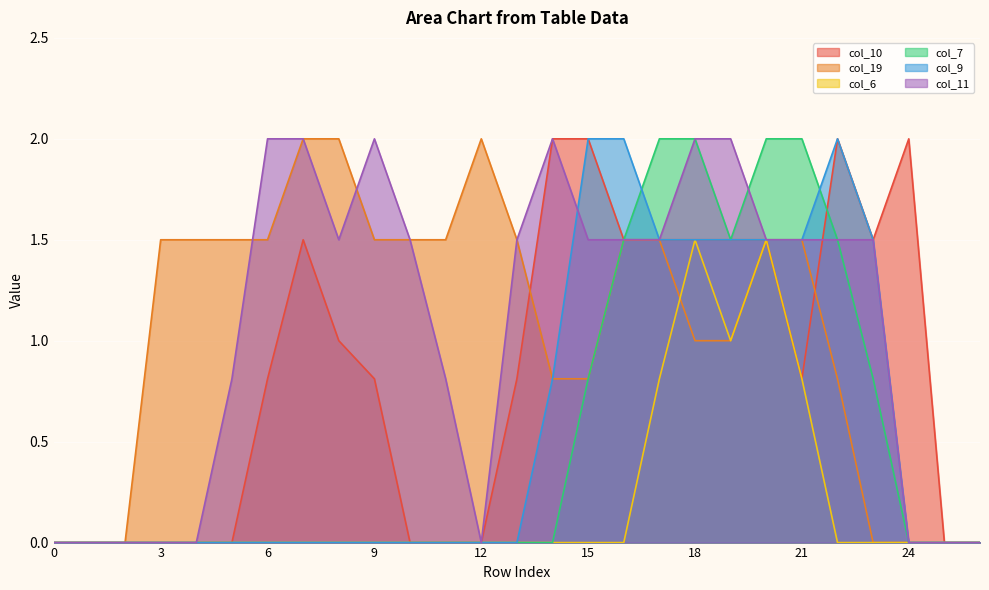

Reading left to right, list all the values displayed in this chart.

col_10: 0.0	0.0	0.0	0.0	0.0	0.0	0.8	1.5	1.0	0.8	0.0	0.0	0.0	0.8	2.0	2.0	1.5	1.5	1.5	1.5	1.5	0.8	2.0	1.5	2.0	0.0	0.0
col_19: 0.0	0.0	0.0	1.5	1.5	1.5	1.5	2.0	2.0	1.5	1.5	1.5	2.0	1.5	0.8	0.8	1.5	1.5	1.0	1.0	1.5	1.5	0.8	0.0	0.0	0.0	0.0
col_6: 0.0	0.0	0.0	0.0	0.0	0.0	0.0	0.0	0.0	0.0	0.0	0.0	0.0	0.0	0.0	0.0	0.0	0.8	1.5	1.0	1.5	0.8	0.0	0.0	0.0	0.0	0.0
col_7: 0.0	0.0	0.0	0.0	0.0	0.0	0.0	0.0	0.0	0.0	0.0	0.0	0.0	0.0	0.0	0.8	1.5	2.0	2.0	1.5	2.0	2.0	1.5	0.8	0.0	0.0	0.0
col_9: 0.0	0.0	0.0	0.0	0.0	0.0	0.0	0.0	0.0	0.0	0.0	0.0	0.0	0.0	0.8	2.0	2.0	1.5	1.5	1.5	1.5	1.5	2.0	1.5	0.0	0.0	0.0
col_11: 0.0	0.0	0.0	0.0	0.0	0.8	2.0	2.0	1.5	2.0	1.5	0.8	0.0	1.5	2.0	1.5	1.5	1.5	2.0	2.0	1.5	1.5	1.5	1.5	0.0	0.0	0.0